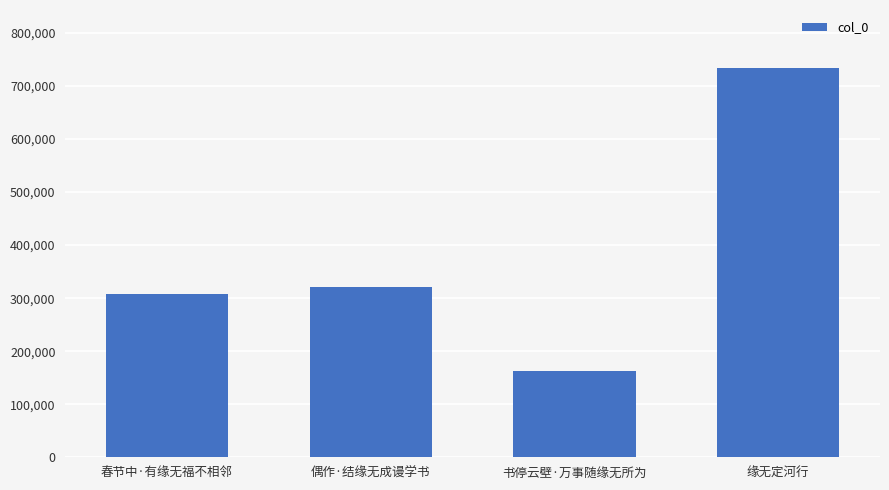

What is the difference between the values at 书停云壁·万事随缘无所为 and 偶作·结缘无成谩学书?

157803